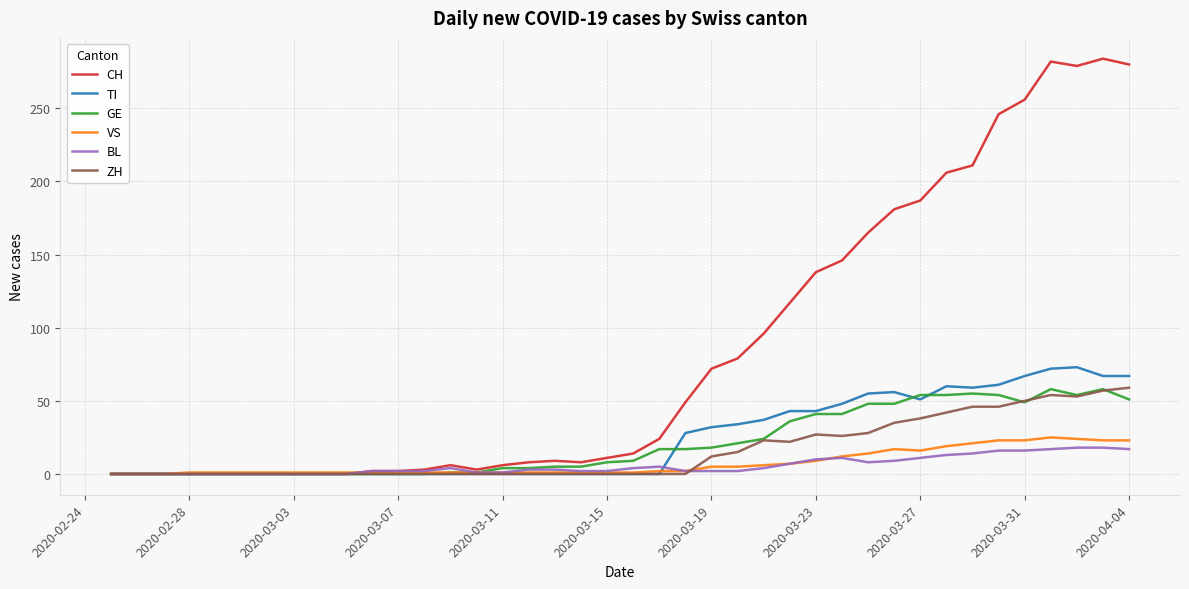

Which series has the widest spread of values?

CH